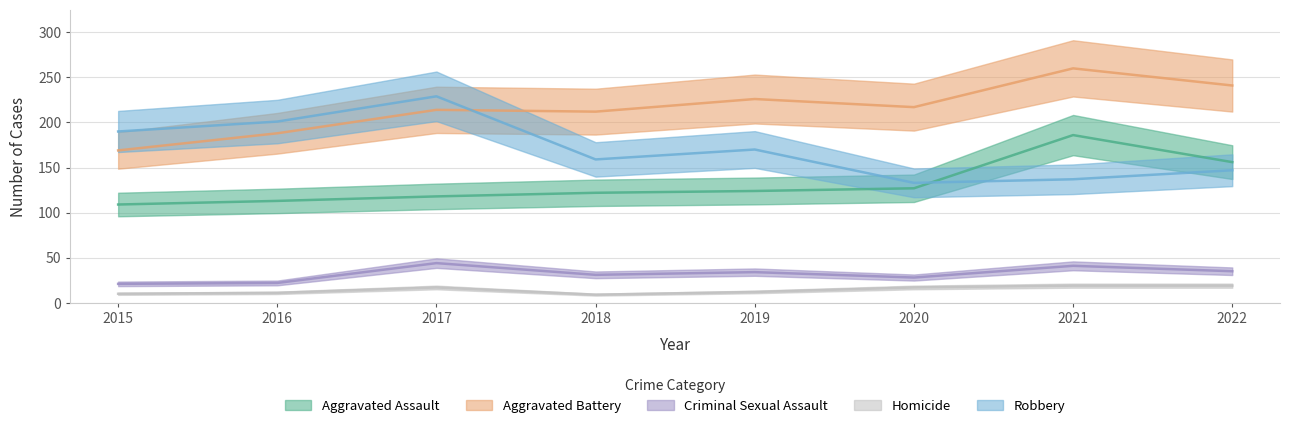

Reading right to left, transcribe all the data shown in this chart.

Aggravated Assault: 2022=156	2021=186	2020=127	2019=124	2018=122	2017=118	2016=113	2015=109
Aggravated Battery: 2022=241	2021=260	2020=217	2019=226	2018=212	2017=214	2016=188	2015=169
Criminal Sexual Assault: 2022=35	2021=41	2020=28	2019=34	2018=31	2017=44	2016=22	2015=21
Homicide: 2022=19	2021=19	2020=17	2019=12	2018=9	2017=17	2016=11	2015=10
Robbery: 2022=147	2021=137	2020=133	2019=170	2018=159	2017=229	2016=201	2015=190